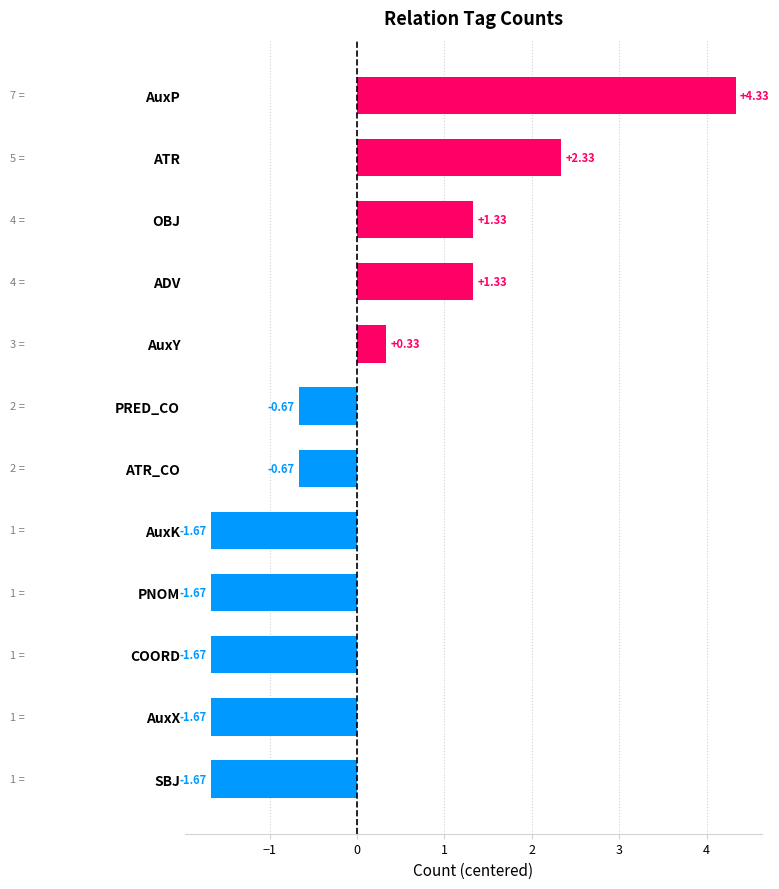

Which label corresponds to the largest value in the chart?

AuxP